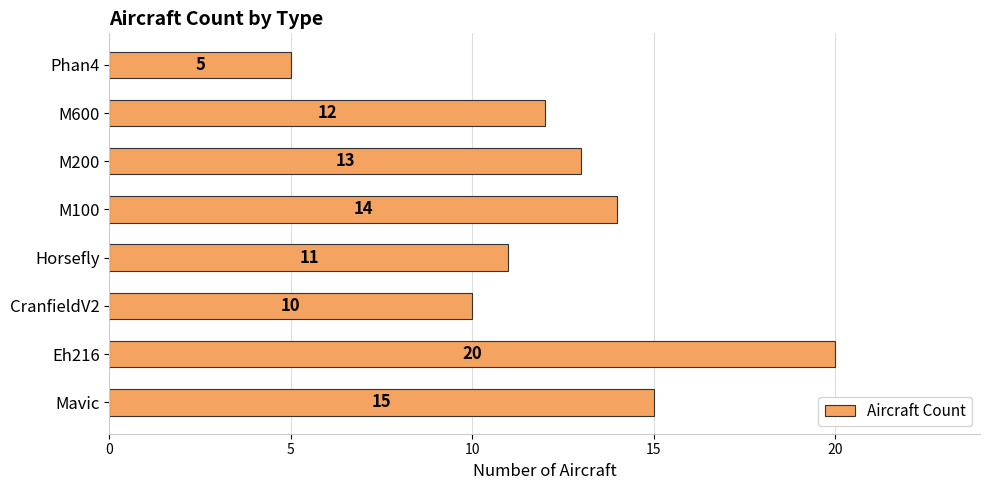

What is the difference between the values at M100 and Horsefly?

3